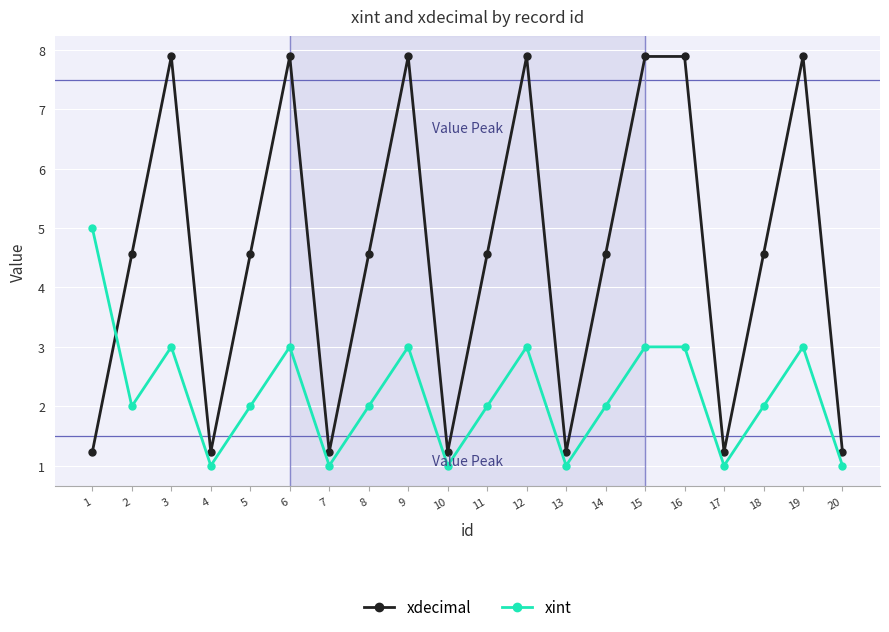

What is the sum of all xint values?

44.0